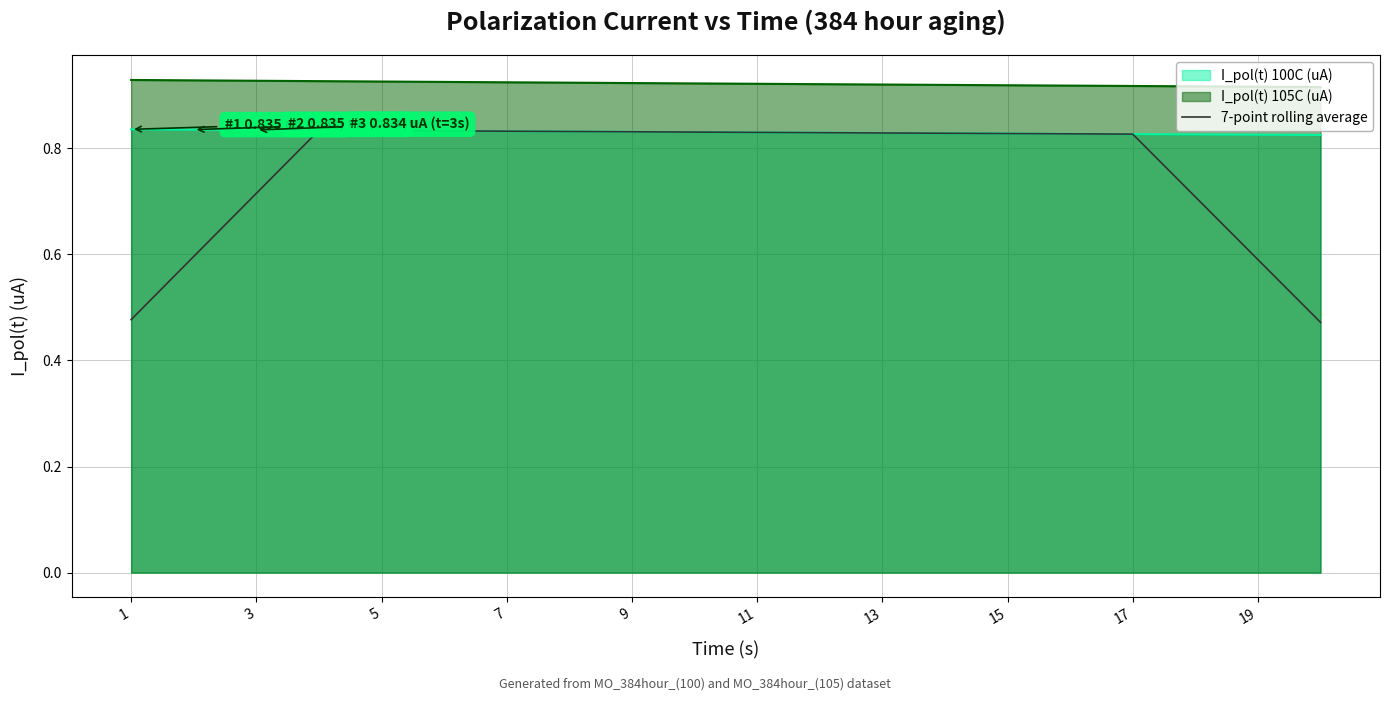

List the series in order of their overall mean, highest first.

I_pol(t) 105C (uA), I_pol(t) 100C (uA), 7-point rolling average